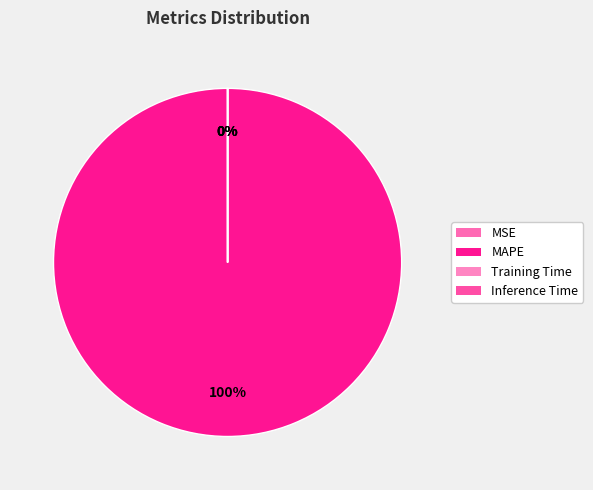

What is the largest slice in the pie chart?

MAPE